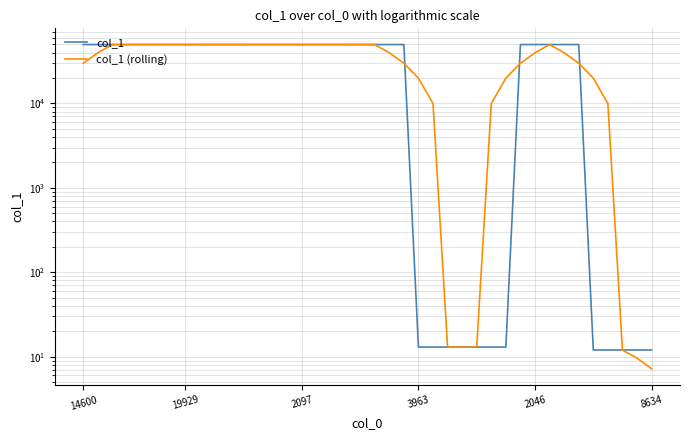

Which series ends up on top after the final intersection of col_1 (rolling) and col_1?

col_1